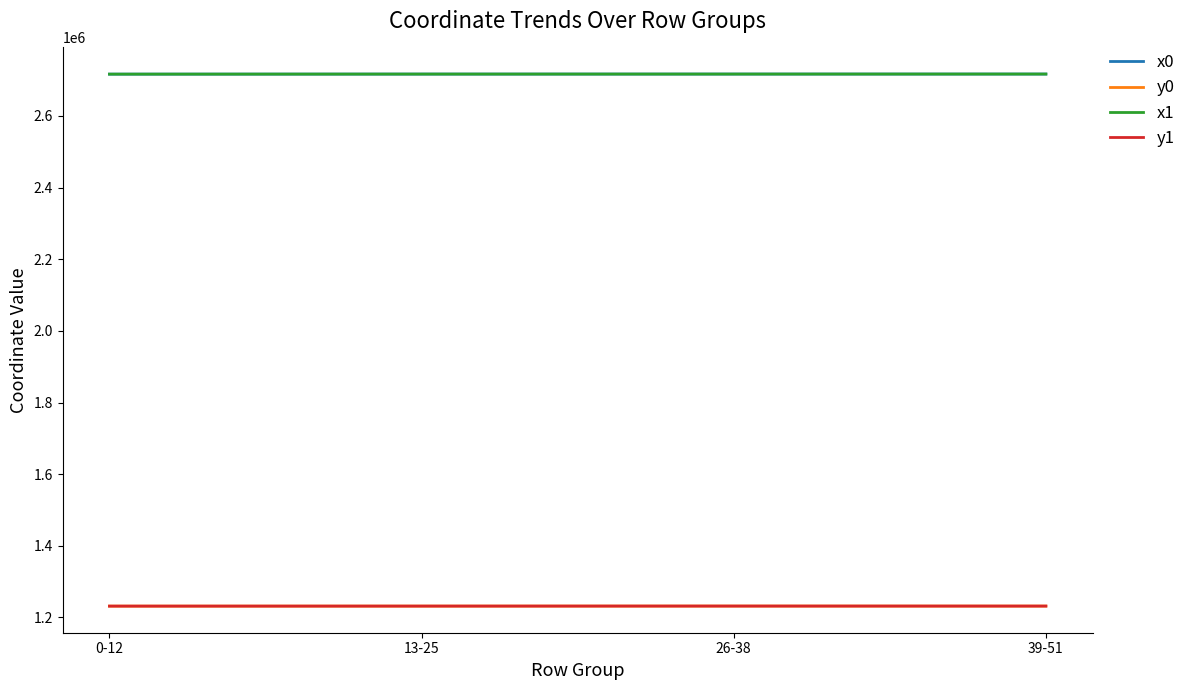

The value of x1 at 0-12 is 4849888.1. True or false?

False